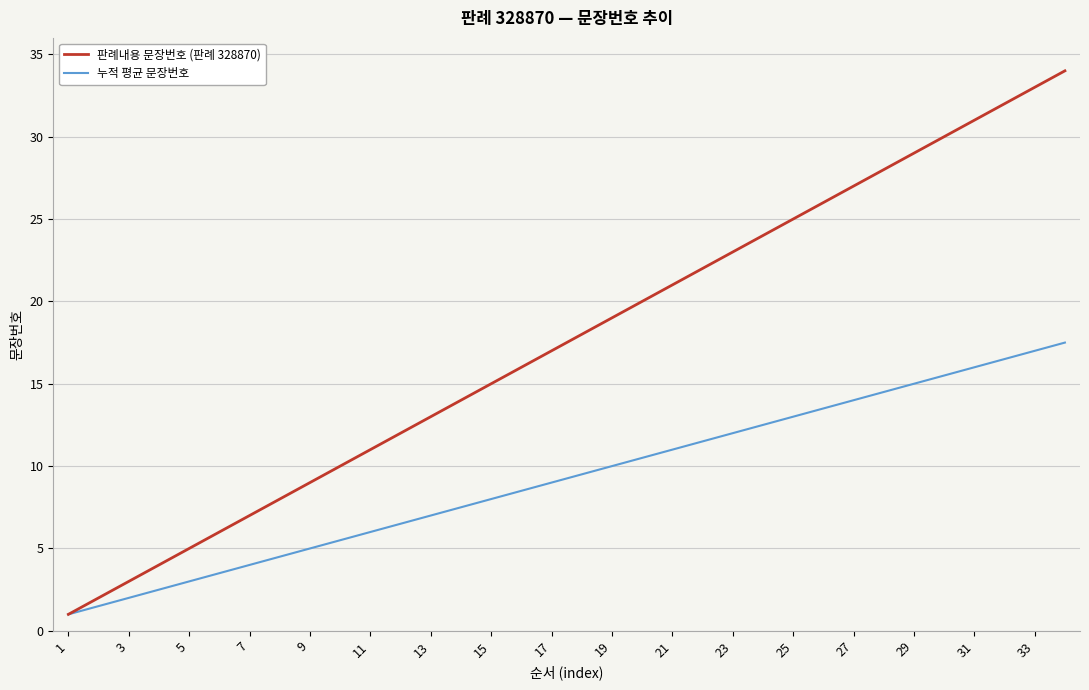

True or false: 누적 평균 문장번호 has more than 0 points higher than both neighbors.

False